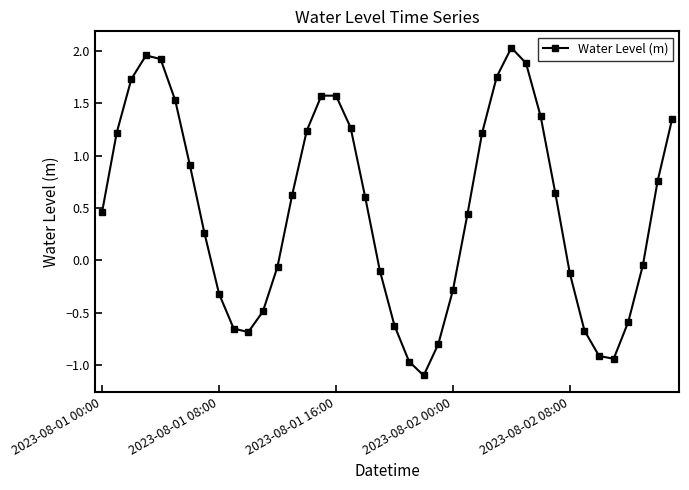

How many data points does each series have?

40